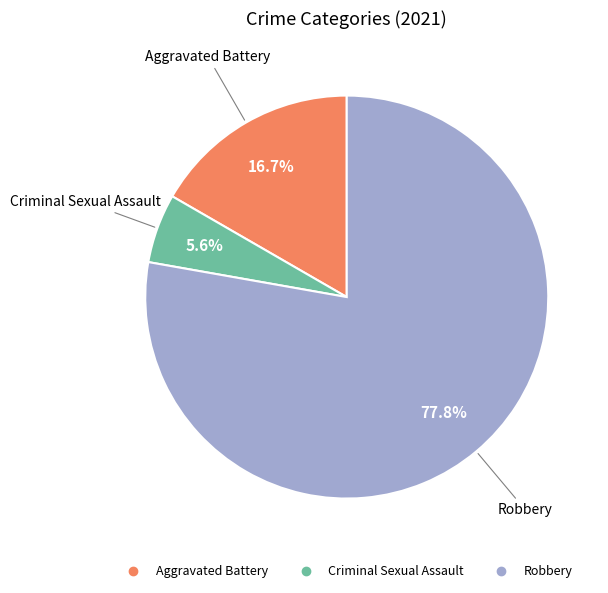

Does any single category account for the majority?

Yes